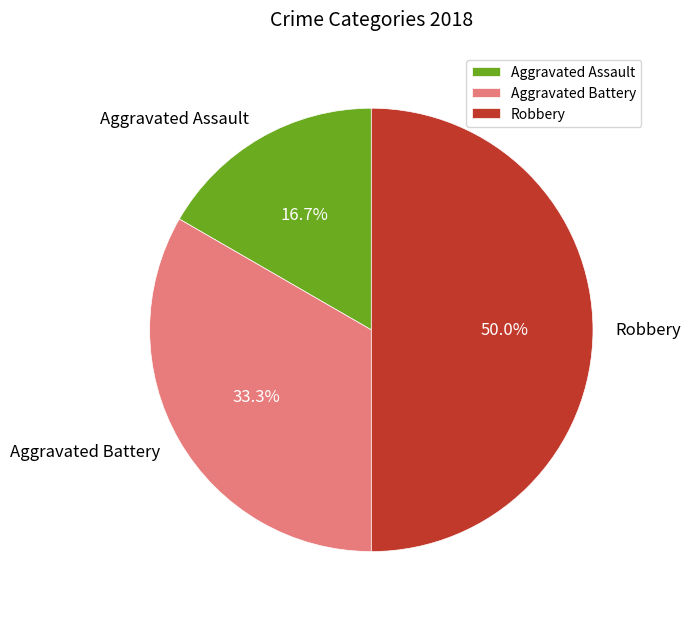

Combined, what portion of the pie is Aggravated Battery and Aggravated Assault?

50.0%